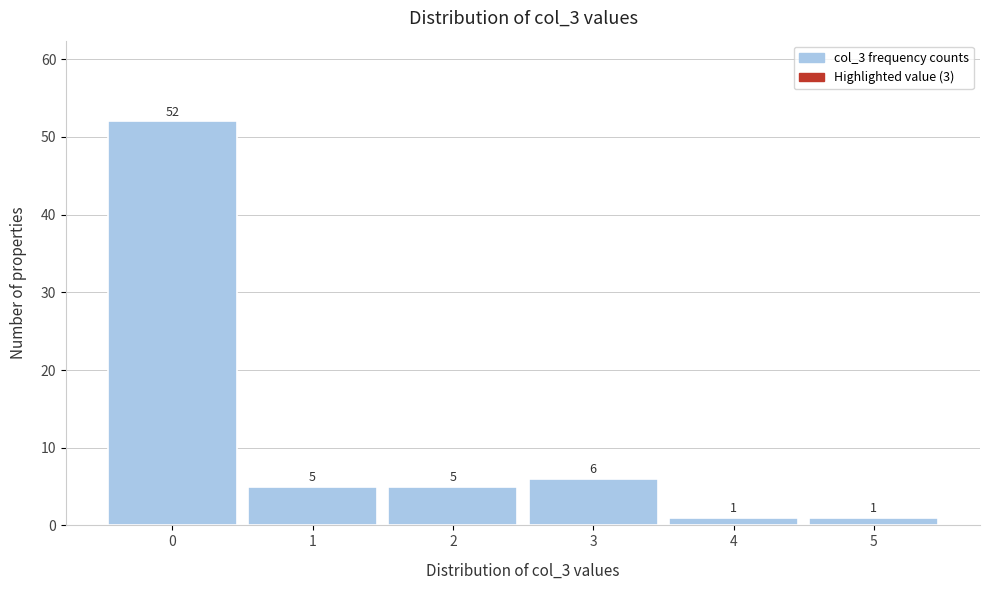

Reading left to right, transcribe all the data shown in this chart.

0=52	1=5	2=5	3=6	4=1	5=1